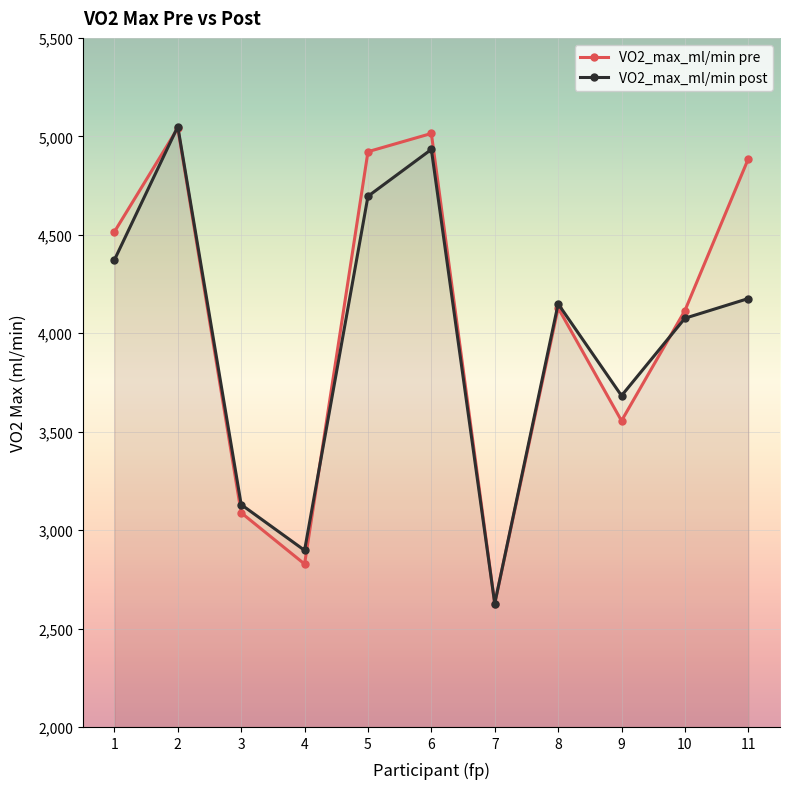

True or false: VO2_max_ml/min post has a value of 1062.6 at 10.

False